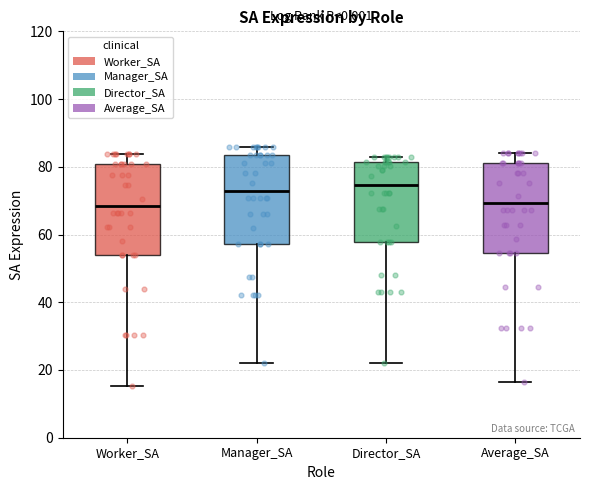

Where does the lower whisker of the box for Average_SA end on the y-axis? The values are not printed on the chart, so give them approximately, as read against the axis.

16